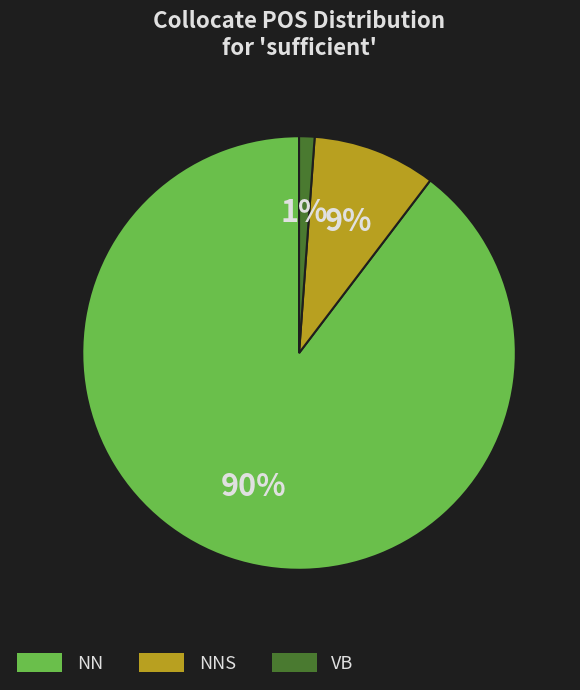

To the nearest percent, what is the difference between the largest and smallest slice percentages?

89%